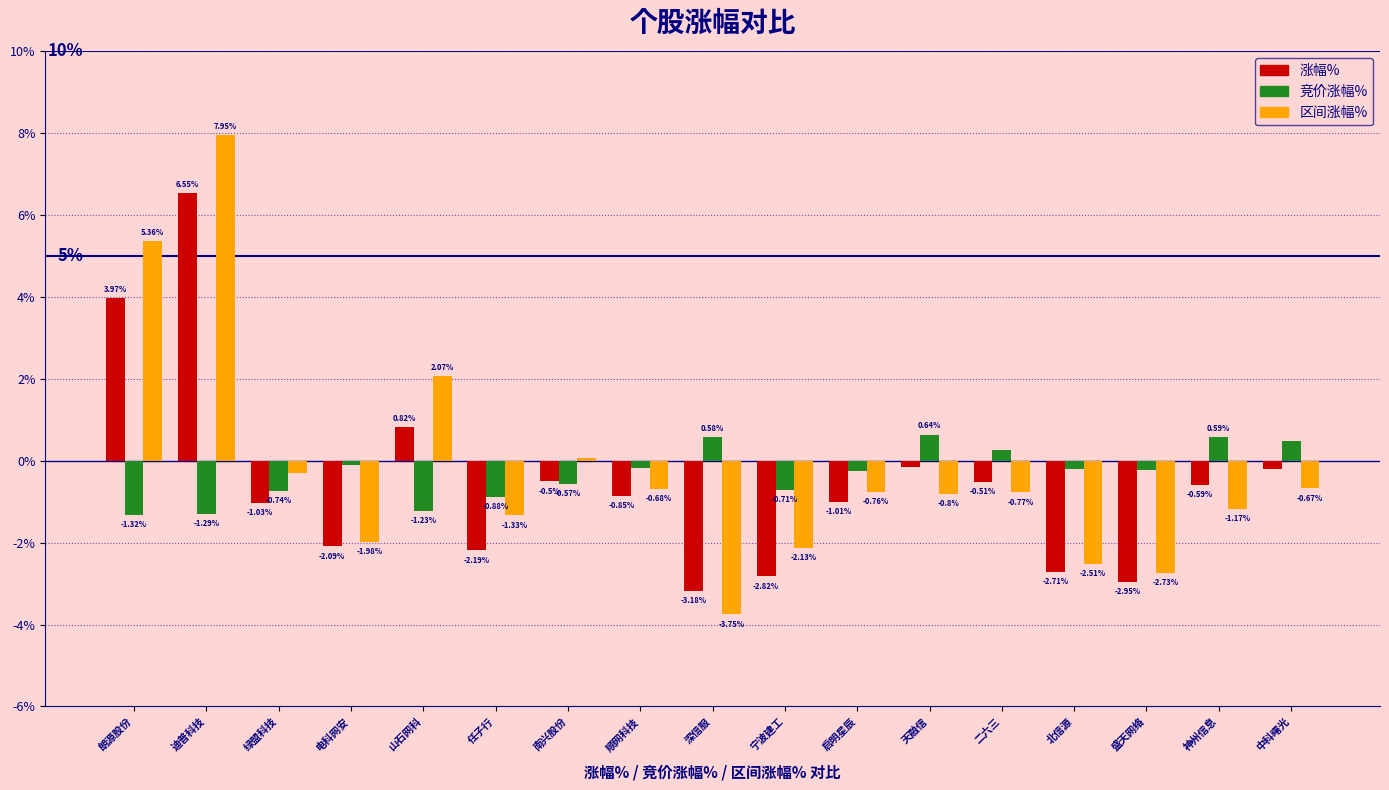

What is the difference between the 竞价涨幅% values at 北信源 and 迪普科技?

1.1